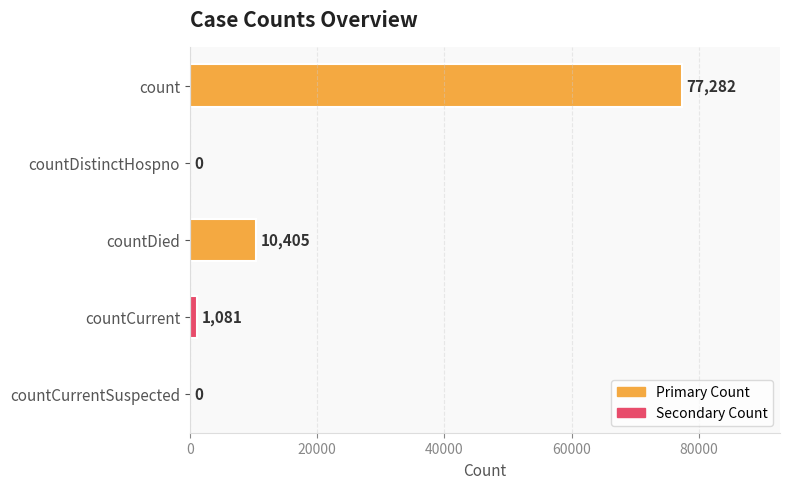

How many values are above zero?

3